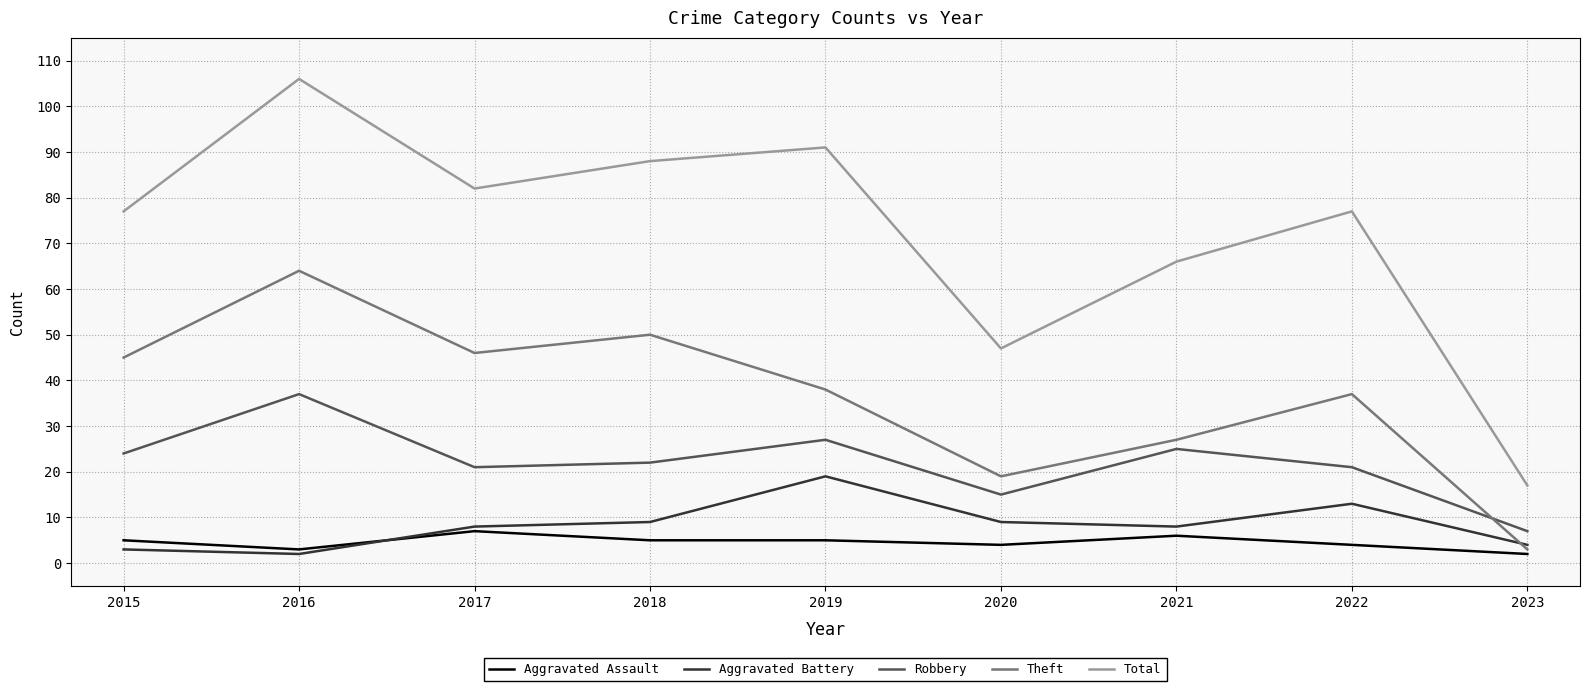

True or false: Total and Aggravated Battery intersect in this chart.

False